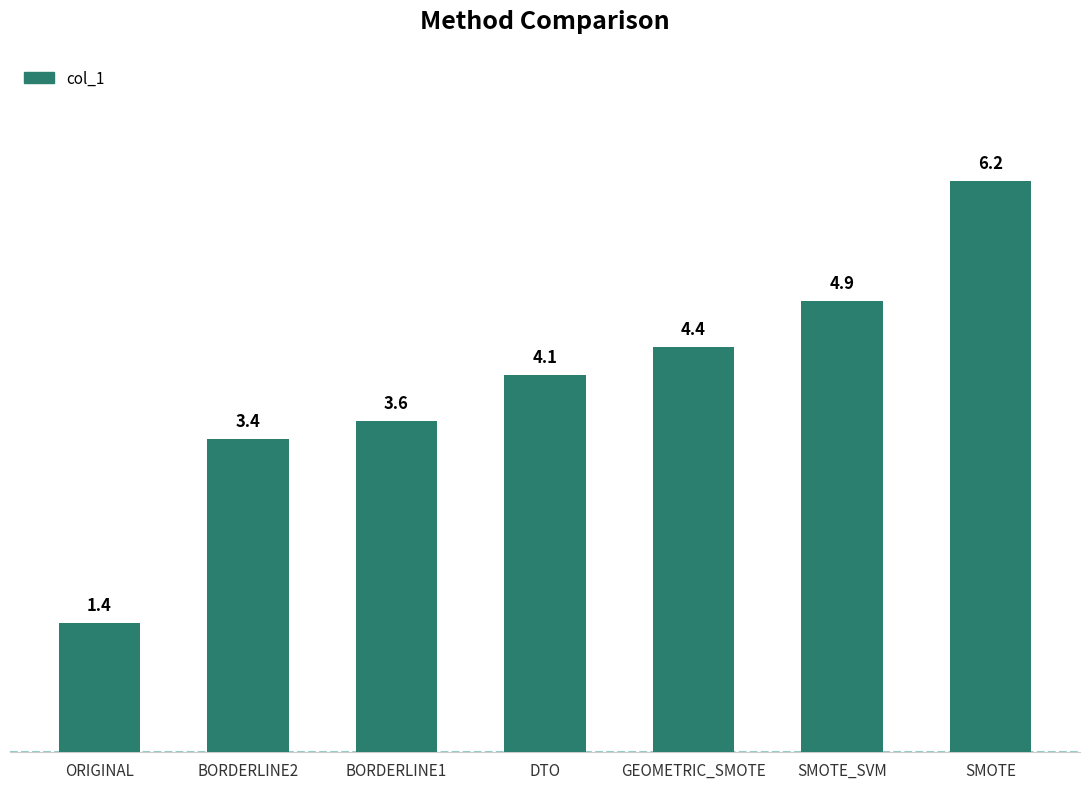

Rank the categories by value from lowest to highest.

ORIGINAL, BORDERLINE2, BORDERLINE1, DTO, GEOMETRIC_SMOTE, SMOTE_SVM, SMOTE